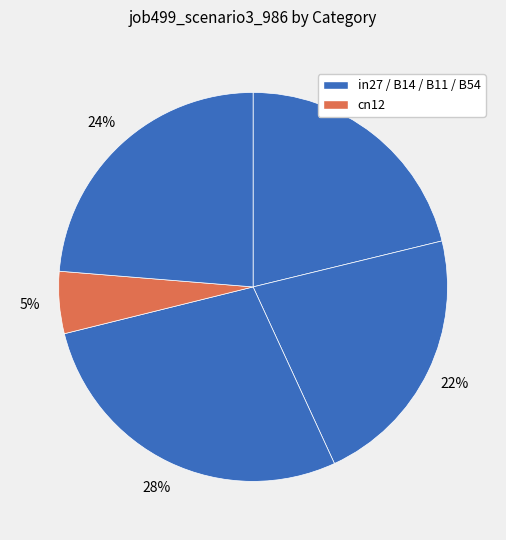

How many slices are in this pie chart?

5